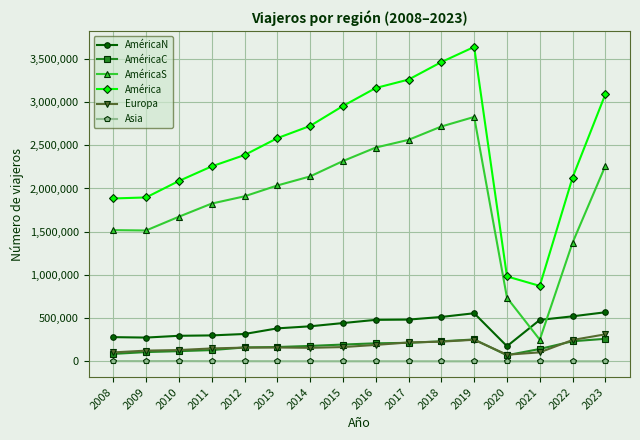

Which series has the largest total across all categories?

América